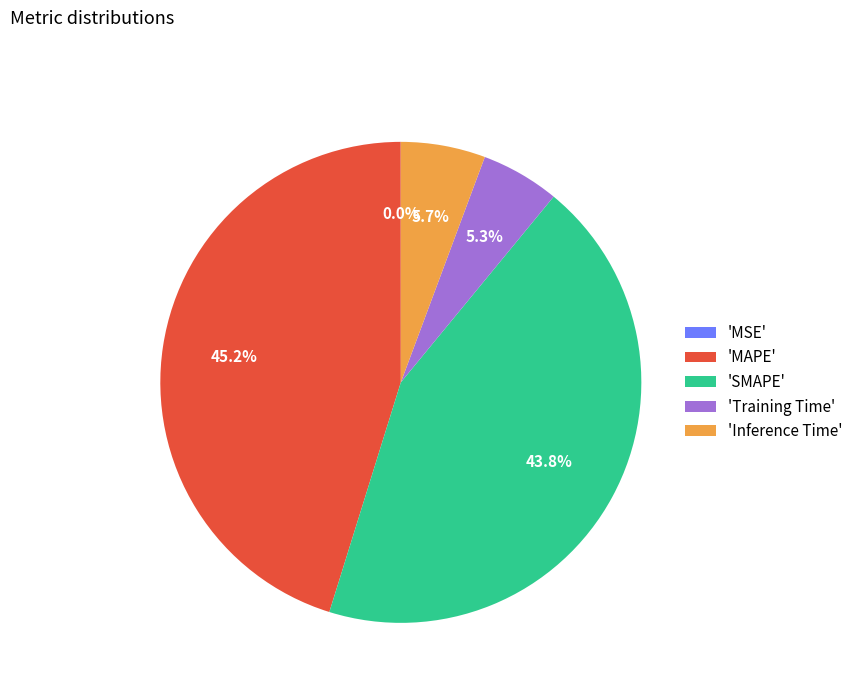

Which has a higher value, 'MAPE' or 'Training Time'?

'MAPE'